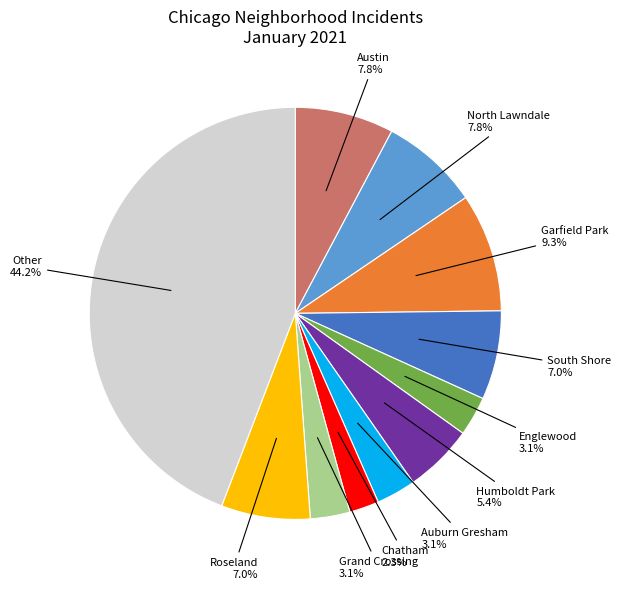

Is there any slice that represents more than half of the pie?

No